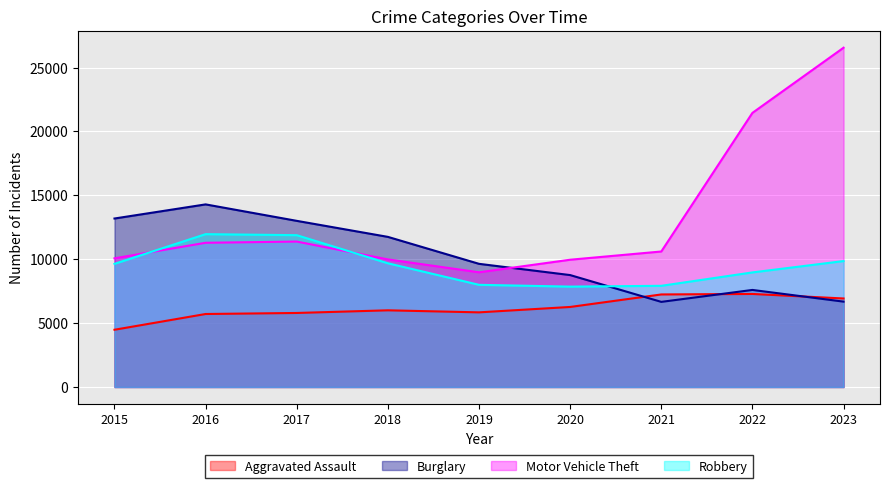

At which label is Burglary closest to 10475?

2019